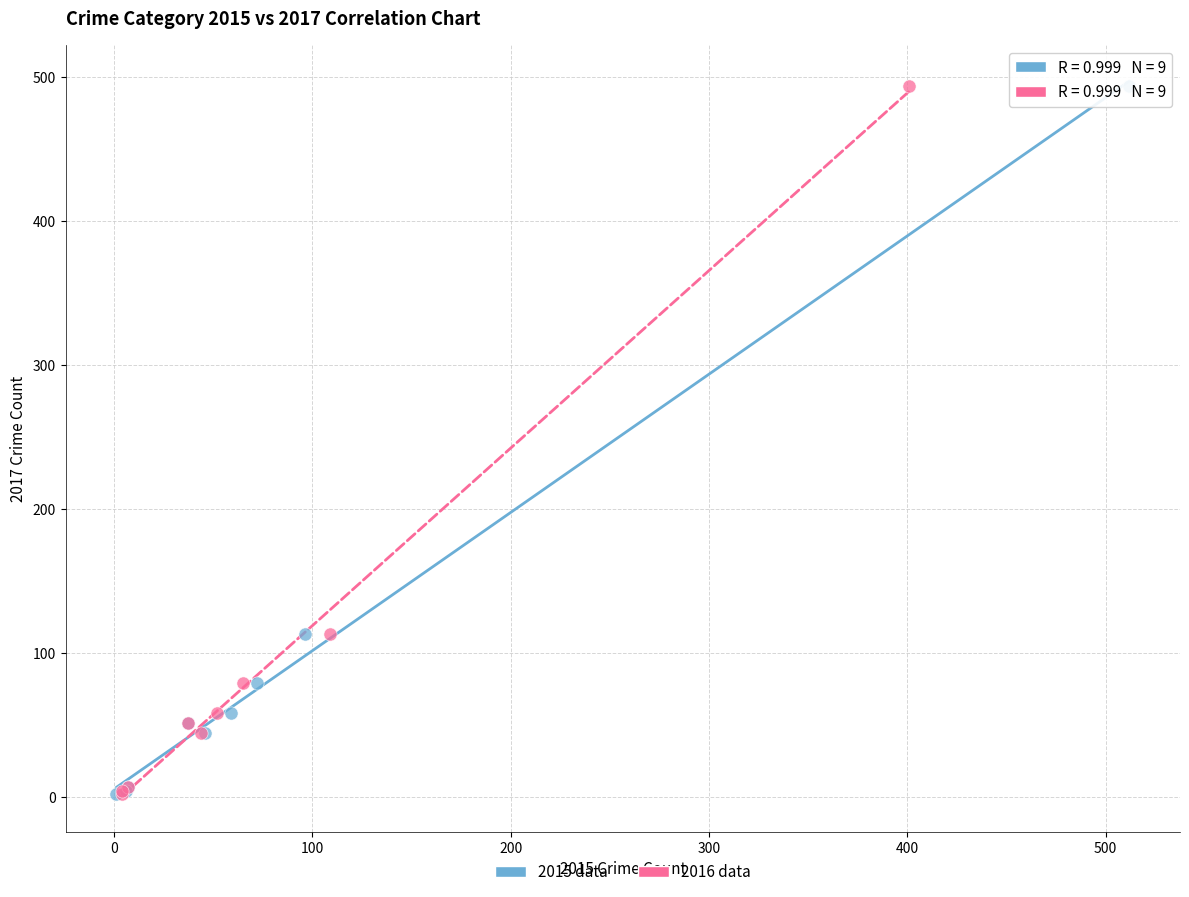

What are all the series names shown in the legend?

2015 data, 2016 data